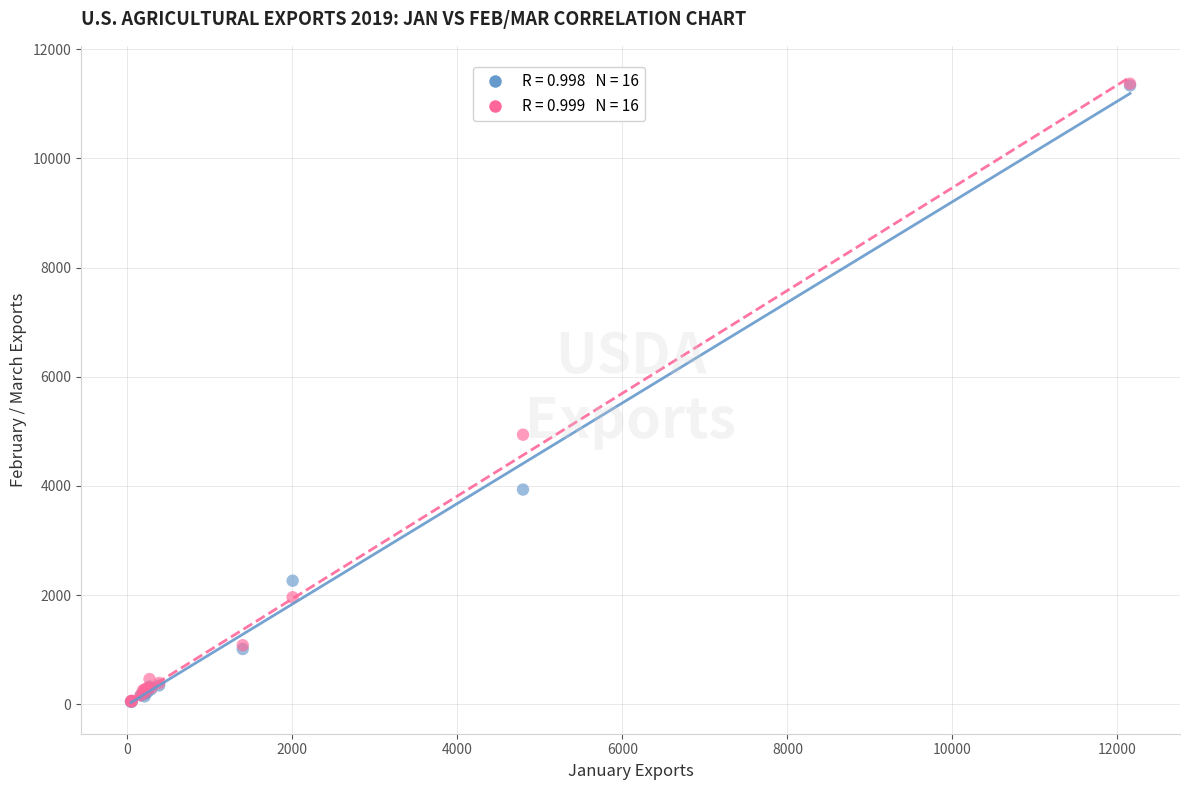

Across all series, what Y value is closest to 5705?

4937.2